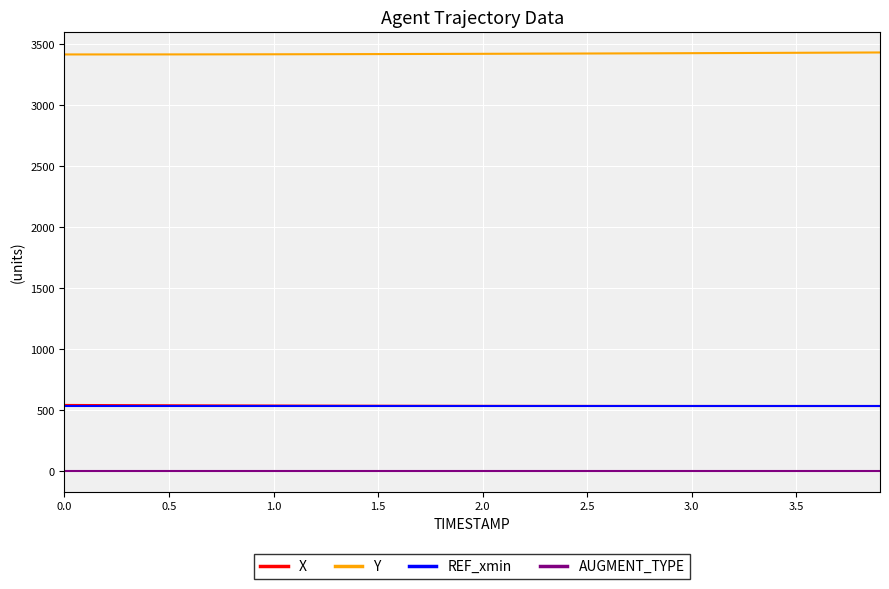

True or false: X and Y intersect in this chart.

False